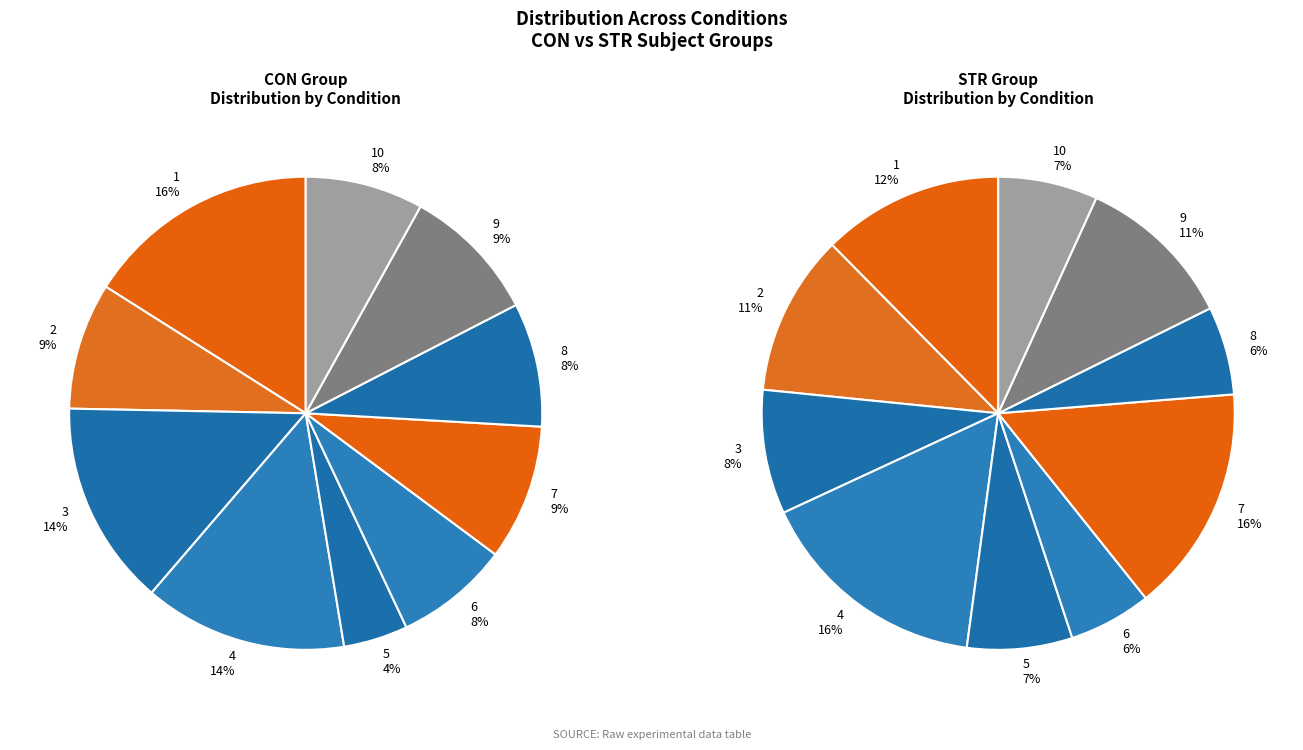

To the nearest percent, what portion does 9 represent?

11%